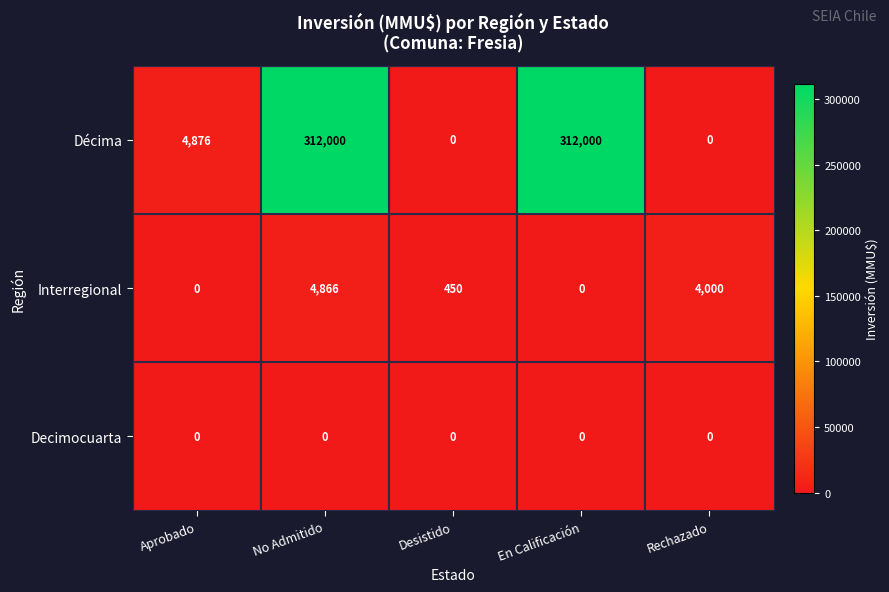

Reading left to right, transcribe all the data shown in this chart.

Décima: Aprobado=4876	No Admitido=312000	Desistido=0	En Calificación=312000	Rechazado=0
Interregional: Aprobado=0	No Admitido=4866	Desistido=450	En Calificación=0	Rechazado=4000
Decimocuarta: Aprobado=0	No Admitido=0	Desistido=0	En Calificación=0	Rechazado=0